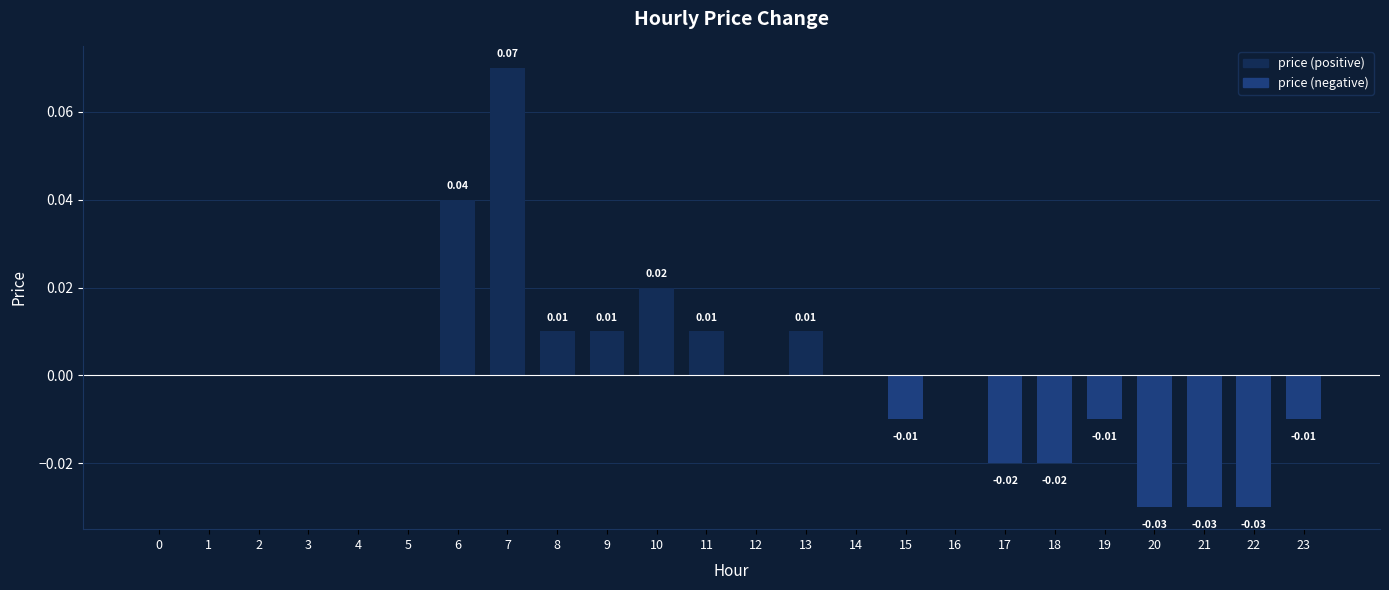

Which has a higher value, 9 or 16?

9